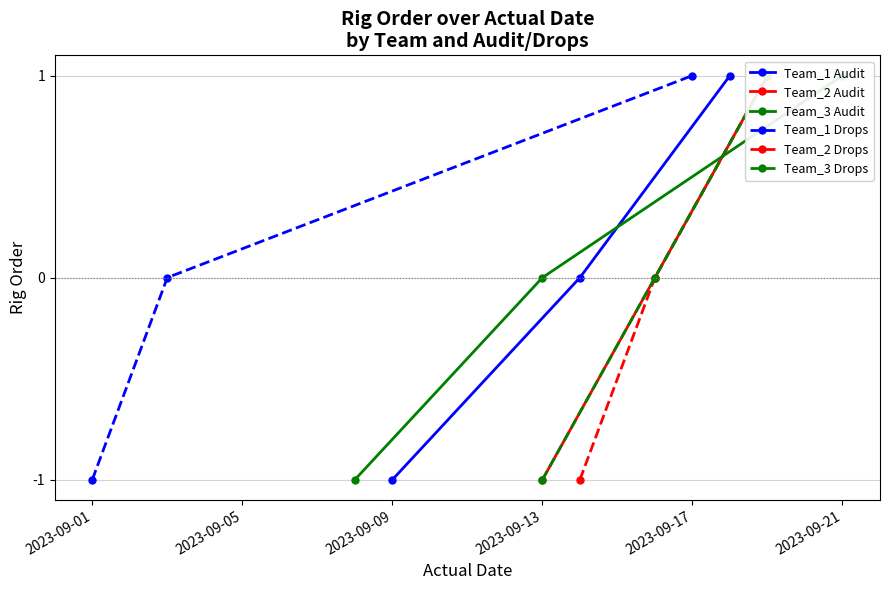

How many data points in Team_1 Drops are less than 0?

1